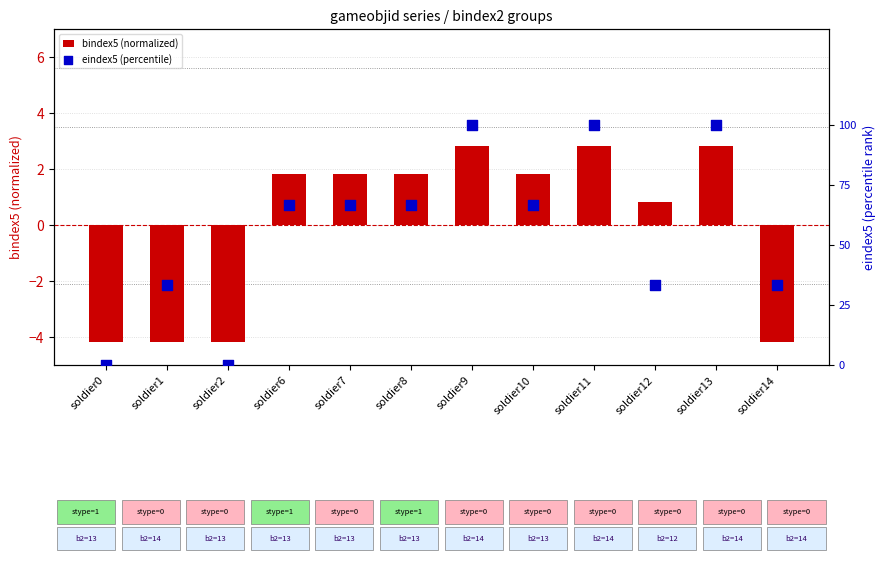

Which series has the largest Y range (max minus min)?

eindex5 (percentile)